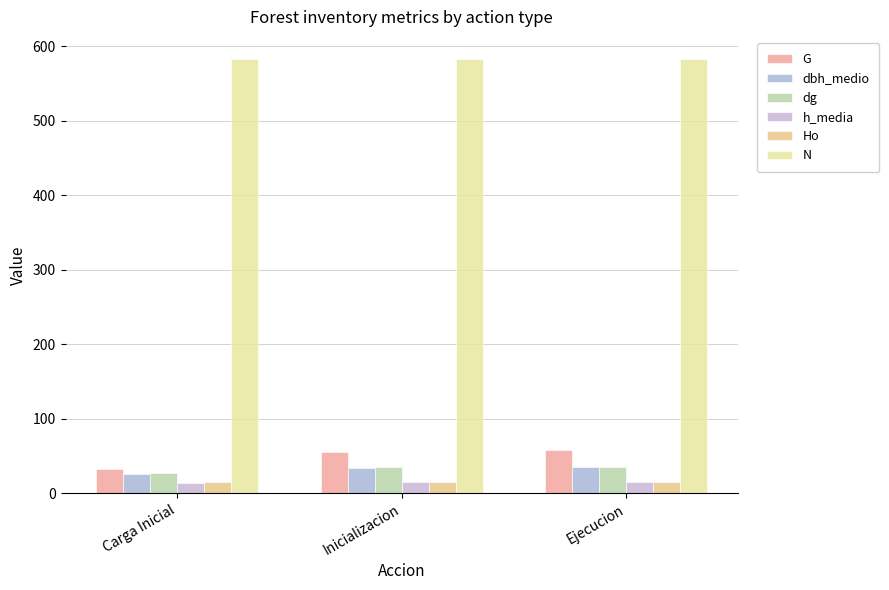

Reading left to right, what are all the values shown in this chart?

G: 32.0	55.4	57.3
dbh_medio: 25.8	34.1	34.7
dg: 26.4	34.8	35.4
h_media: 13.1	14.8	15.2
Ho: 14.8	14.8	15.2
N: 583.6	583.6	583.6